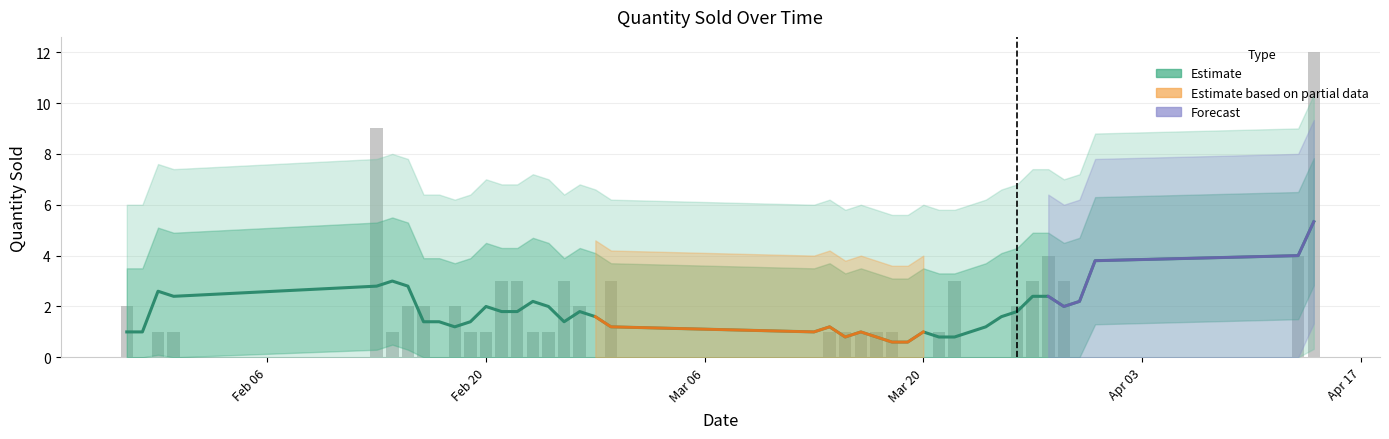

Does the chart contain any negative values?

No